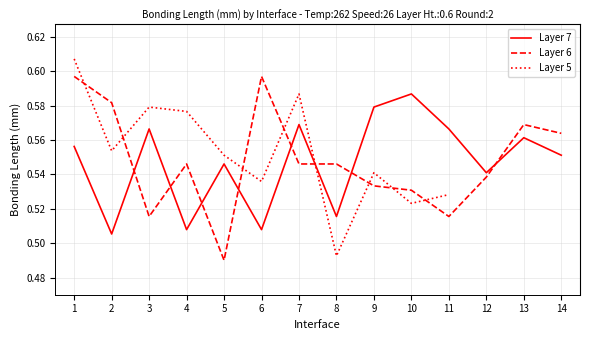

How many Layer 7 values are between 0 and 1?

14